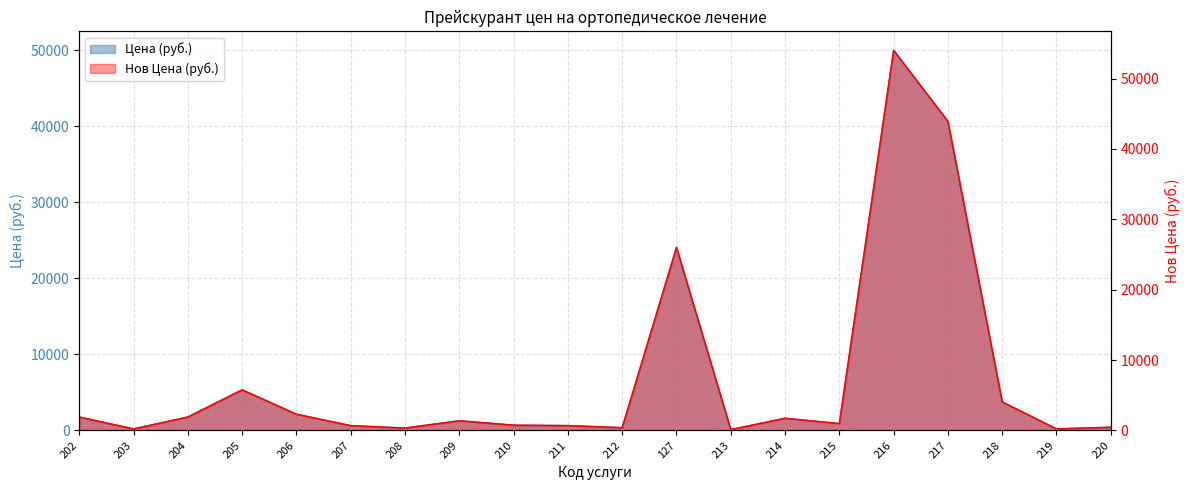

What is the difference between the Цена (руб.) values at 216 and 215?

49090